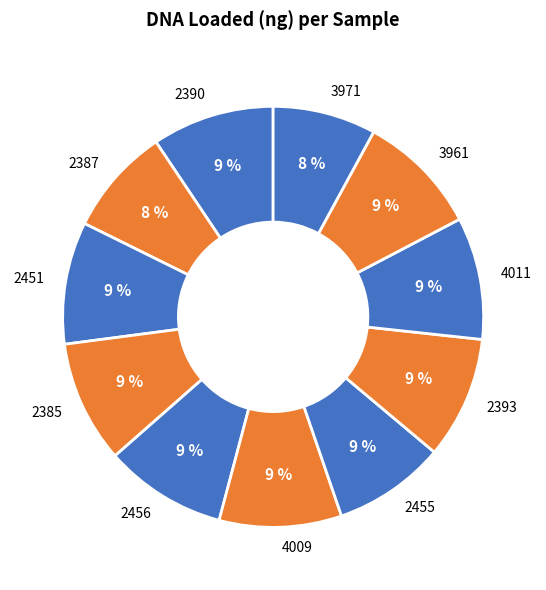

Is it true that 2456 is 9% of the pie?

True